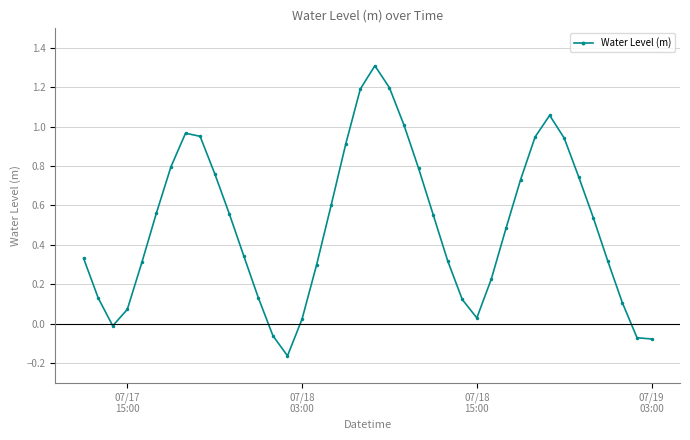

How many interior local peaks (higher than both neighbors) does the data have?

3